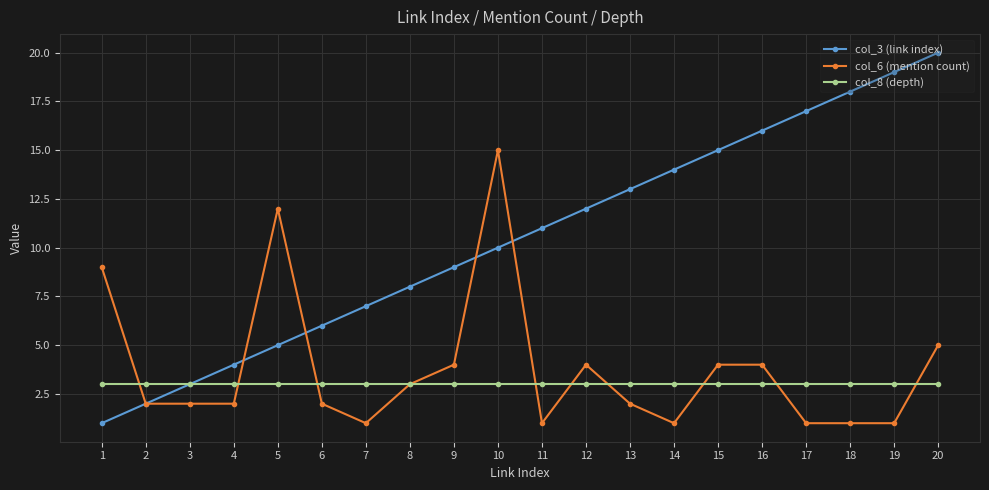

Which label corresponds to the largest value in the chart?

20